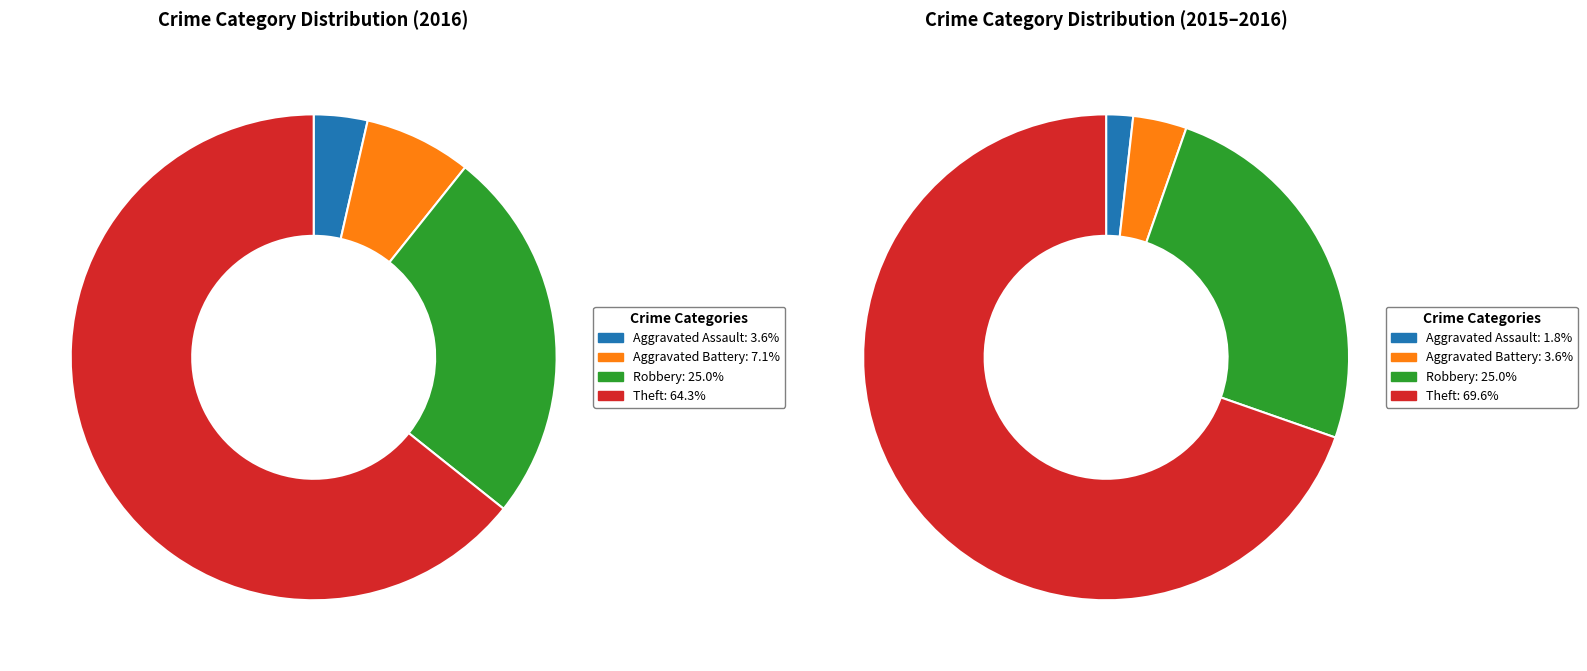

What is the total percentage of values_2016 and 3?

67.9%